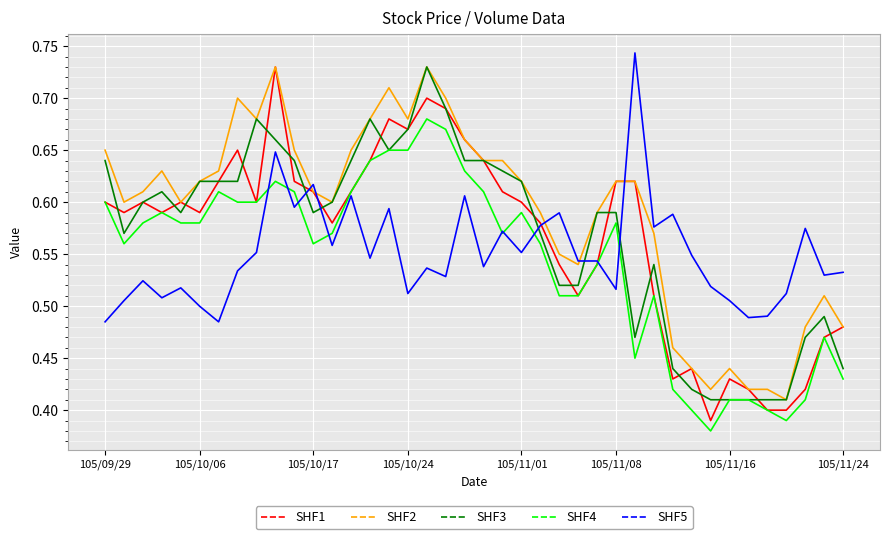

Which series has the largest total across all categories?

SHF2